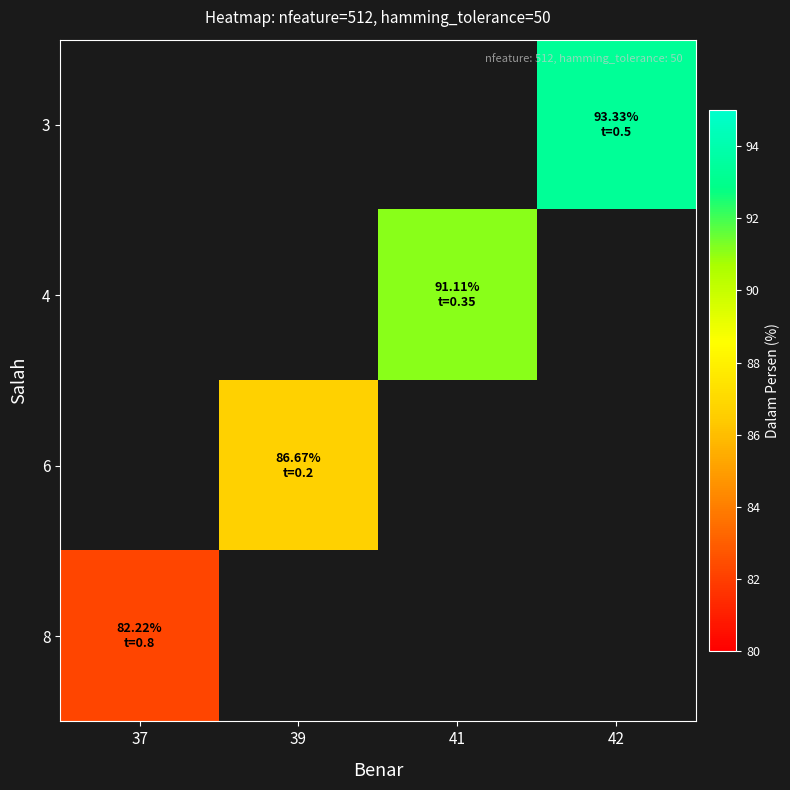

What is the approximate value of row_3 at 37?

82.2